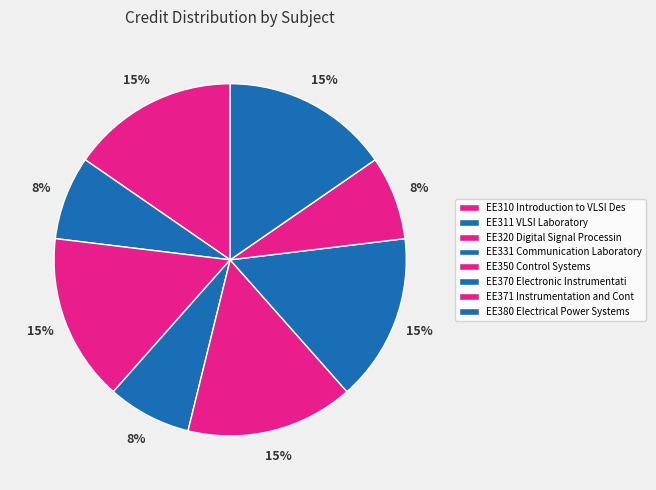

How many segments does this pie chart have?

8